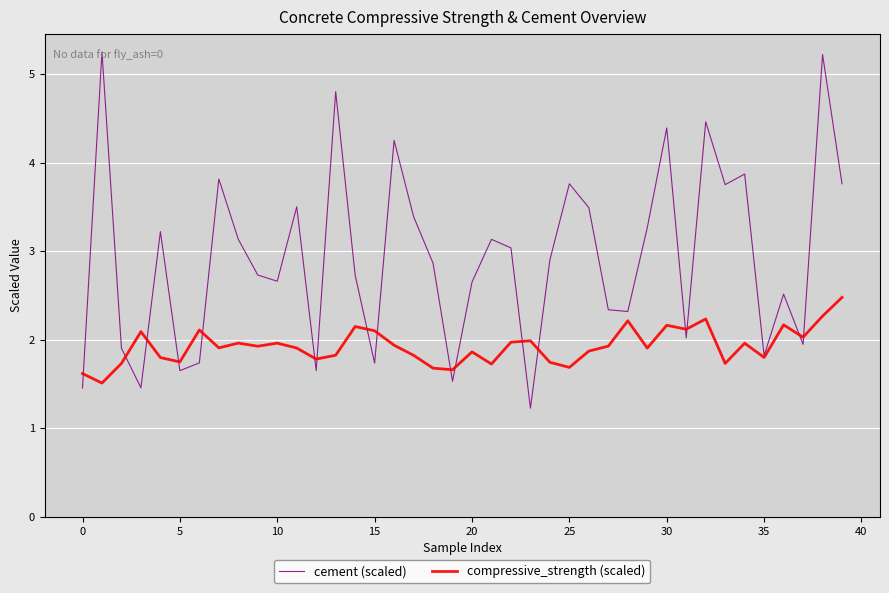

List the series in order of their peak value, highest first.

cement (scaled), compressive_strength (scaled)